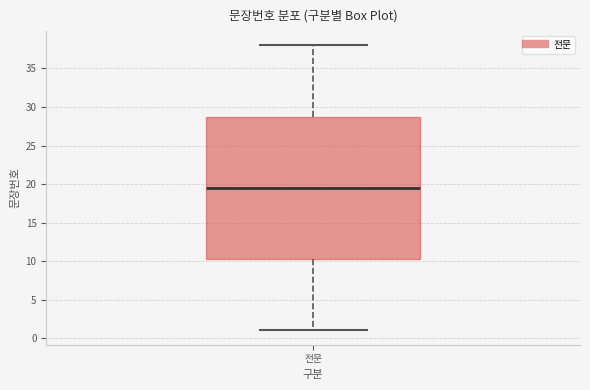

Read this box plot against the y-axis: the position of the median line, the range covered by the box, and the ends of both whiskers. The values are not printed on the chart, so give them approximately, as read against the axis.

median 19.5, box 10.5 to 29.0, whiskers 1.0 to 38.0